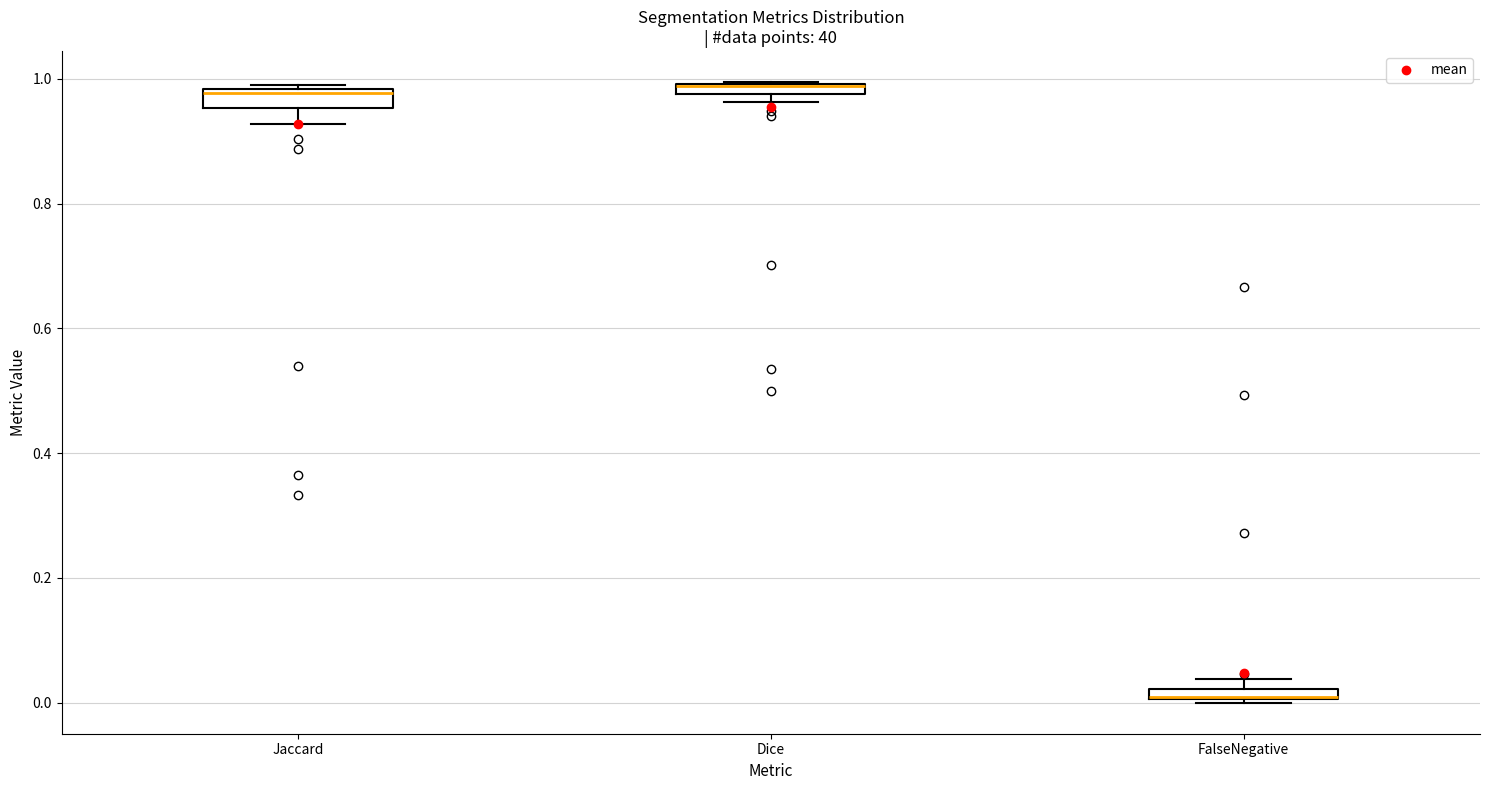

Where is the upper edge of the box for Dice on the y-axis? The values are not printed on the chart, so give them approximately, as read against the axis.

1.00